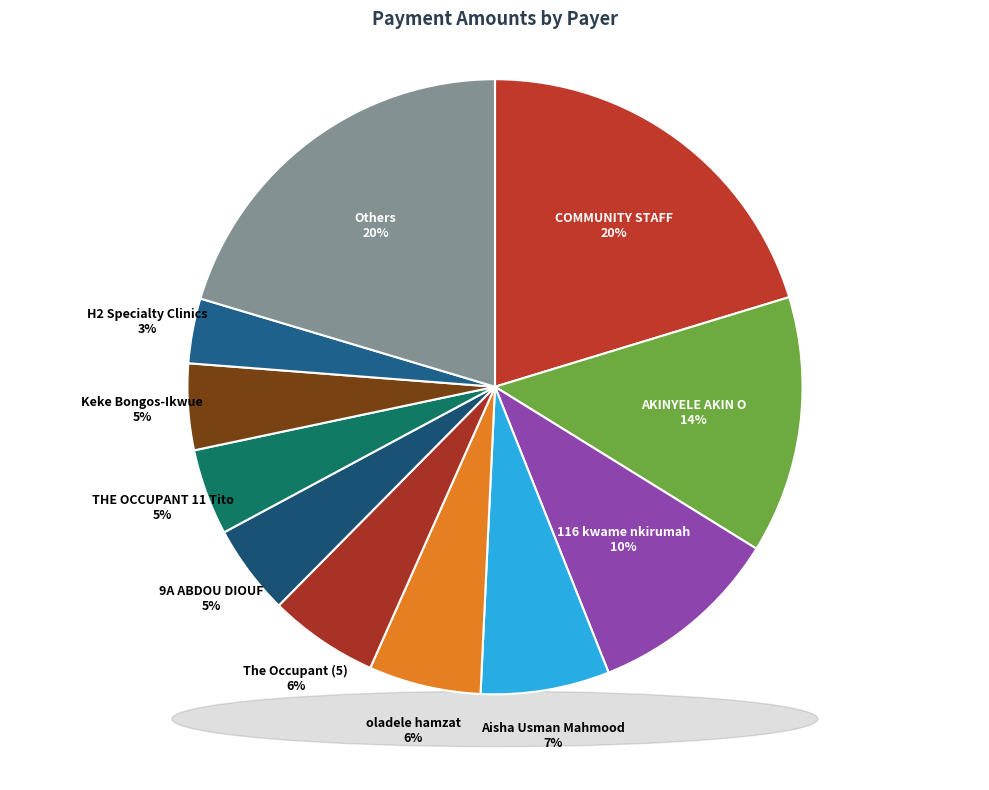

What percentage is the COMMUNITY STAFF slice, to the nearest percent?

20%